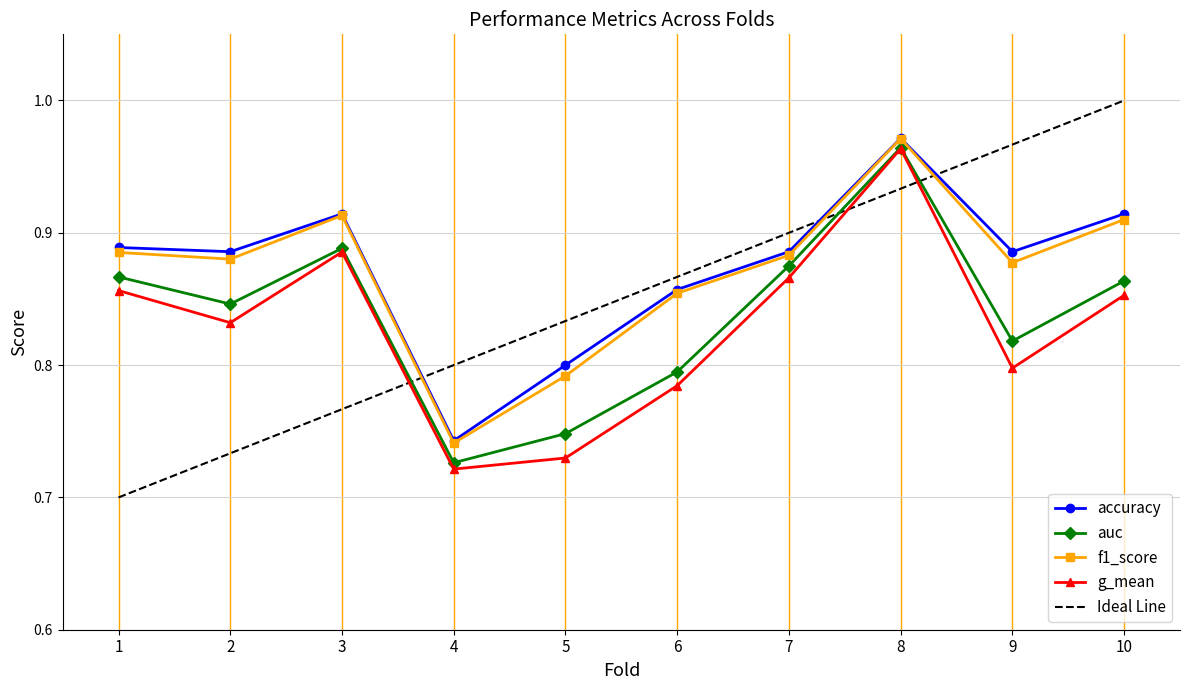

At which category is the sum across all series the highest?

8